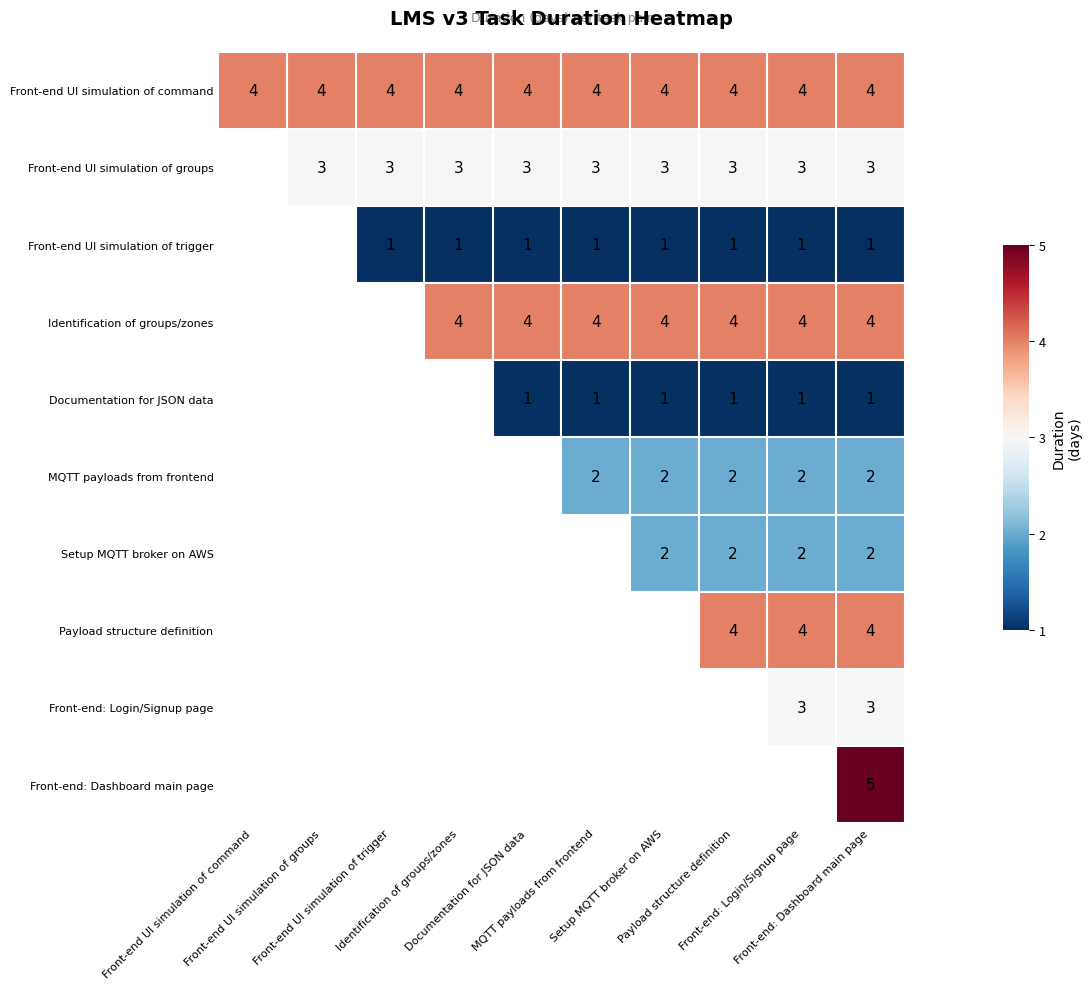

What is the spread (max minus min) of values at Front-end UI simulation of trigger?

3.0